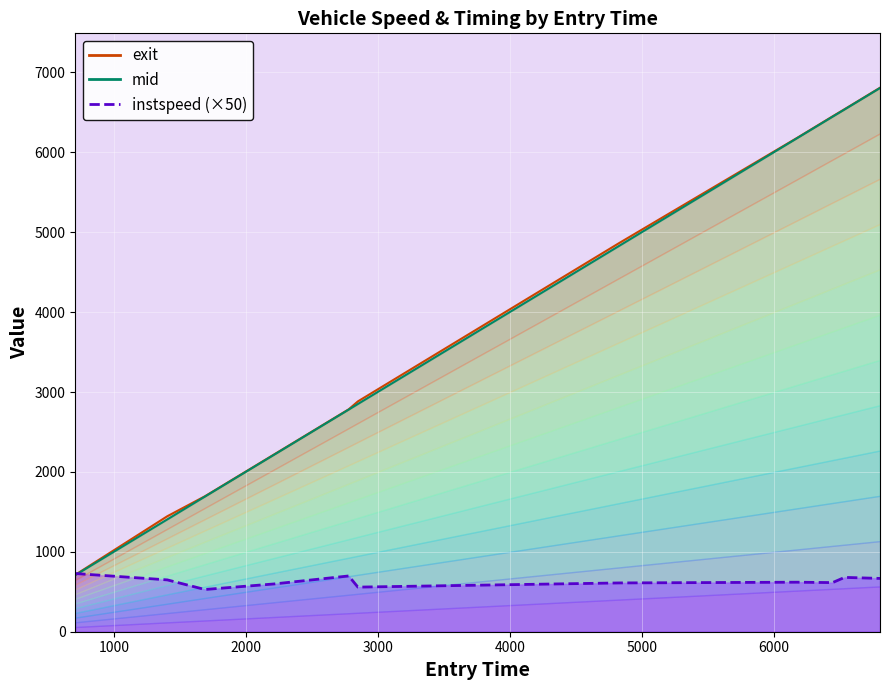

The mid series shows 1501.6 at 4000. True or false?

False